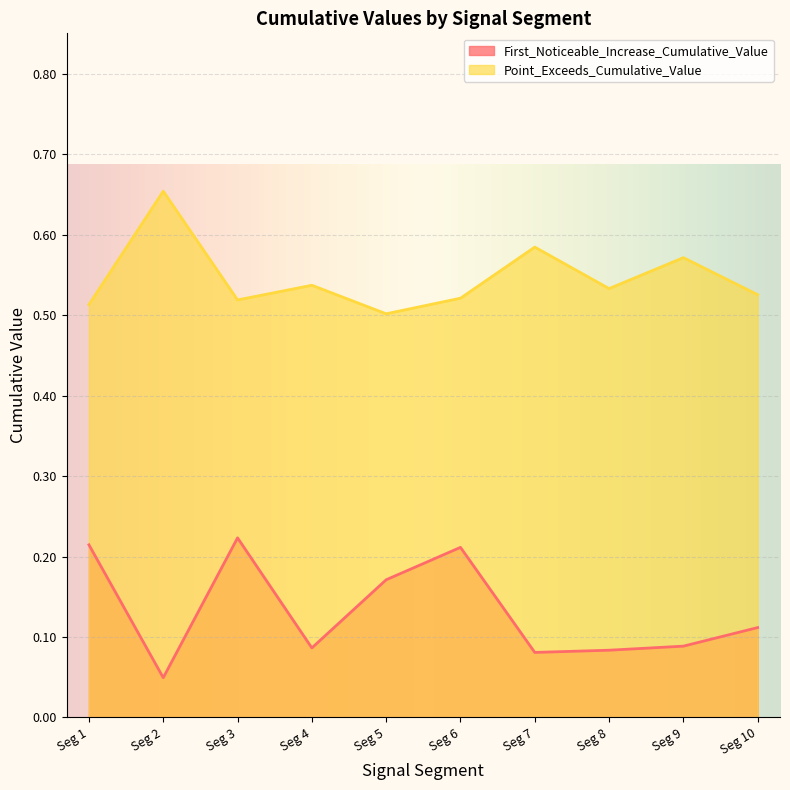

True or false: First_Noticeable_Increase_Cumulative_Value and Point_Exceeds_Cumulative_Value cross at least once.

False